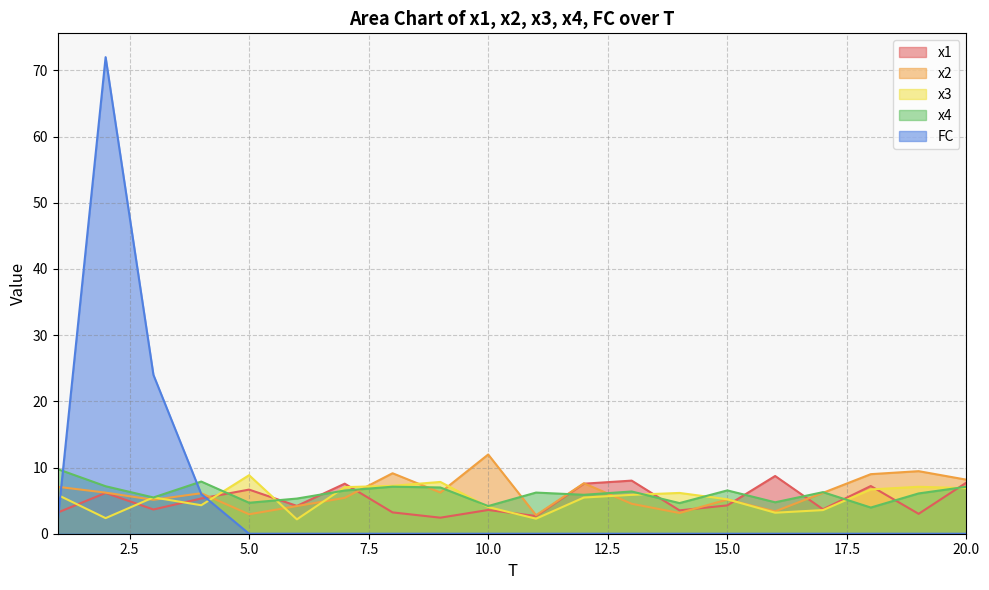

Reading left to right, transcribe all the data shown in this chart.

x1: 1=3.2	2=6.2	3=3.7	4=5.3	5=6.7	6=4.2	7=7.6	8=3.2	9=2.4	10=3.6	11=2.7	12=7.6	13=8.0	14=3.5	15=4.3	16=8.7	17=3.7	18=7.2	19=3.0	20=7.7
x2: 1=7.1	2=6.2	3=5.1	4=6.1	5=2.9	6=4.2	7=5.4	8=9.1	9=6.2	10=12.0	11=2.8	12=7.6	13=4.5	14=3.1	15=5.2	16=3.4	17=6.2	18=9.0	19=9.5	20=8.2
x3: 1=5.9	2=2.4	3=5.5	4=4.3	5=8.8	6=2.2	7=7.0	8=7.2	9=7.8	10=4.0	11=2.3	12=5.5	13=5.9	14=6.2	15=5.2	16=3.2	17=3.6	18=6.7	19=7.1	20=6.9
x4: 1=9.8	2=7.2	3=5.5	4=7.9	5=4.7	6=5.3	7=6.5	8=7.1	9=7.0	10=4.2	11=6.2	12=5.9	13=6.4	14=4.6	15=6.5	16=4.7	17=6.3	18=4.0	19=6.1	20=7.1
FC: 1=2.0	2=72.0	3=24.0	4=6.0	5=0.0	6=0.0	7=0.0	8=0.0	9=0.0	10=0.0	11=0.0	12=0.0	13=0.0	14=0.0	15=0.0	16=0.0	17=0.0	18=0.0	19=0.0	20=0.0